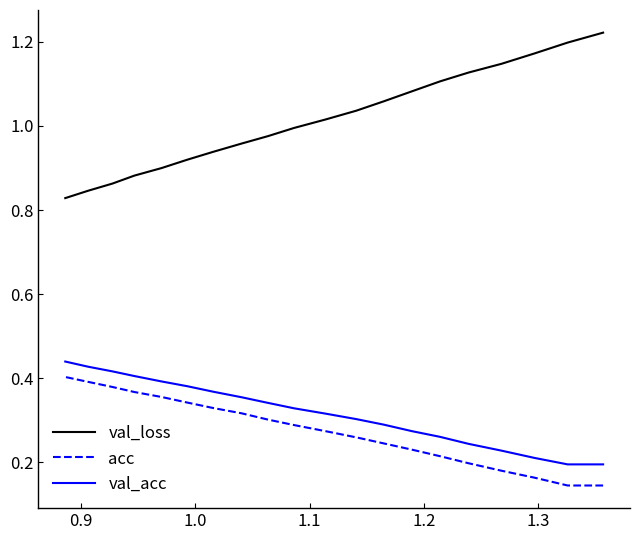

What is the maximum value for acc?

0.4